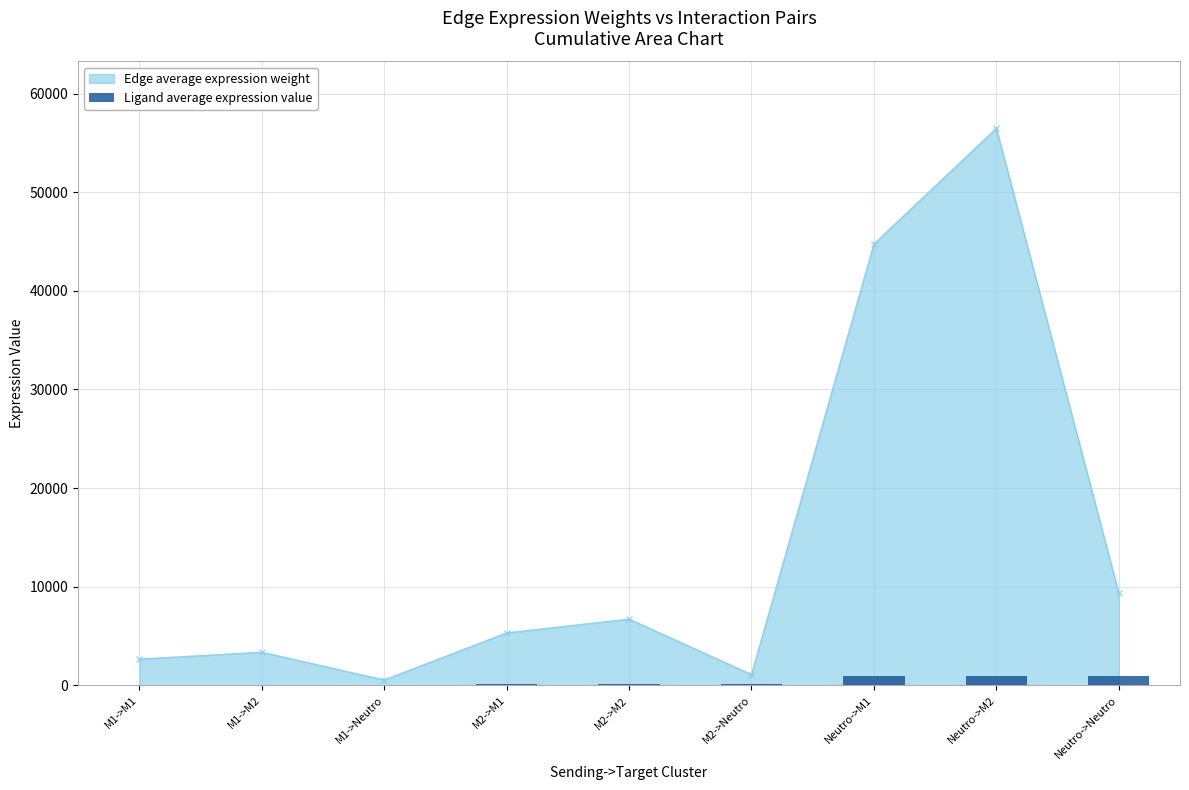

At which category does Edge average expression weight reach its first local valley?

M1->Neutro